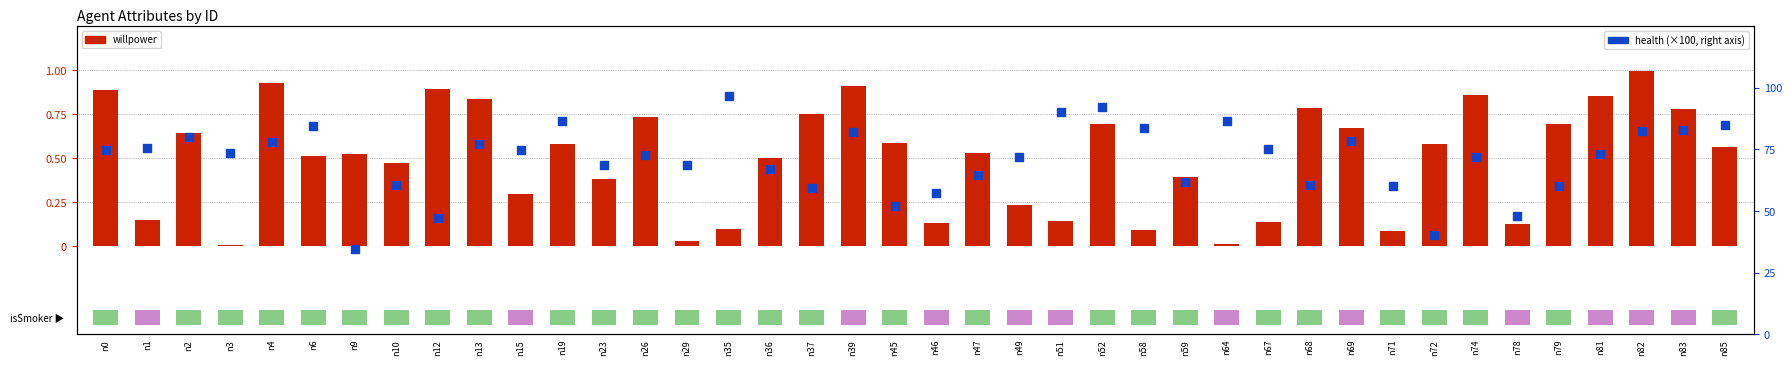

At which category is the sum across all series the highest?

n35